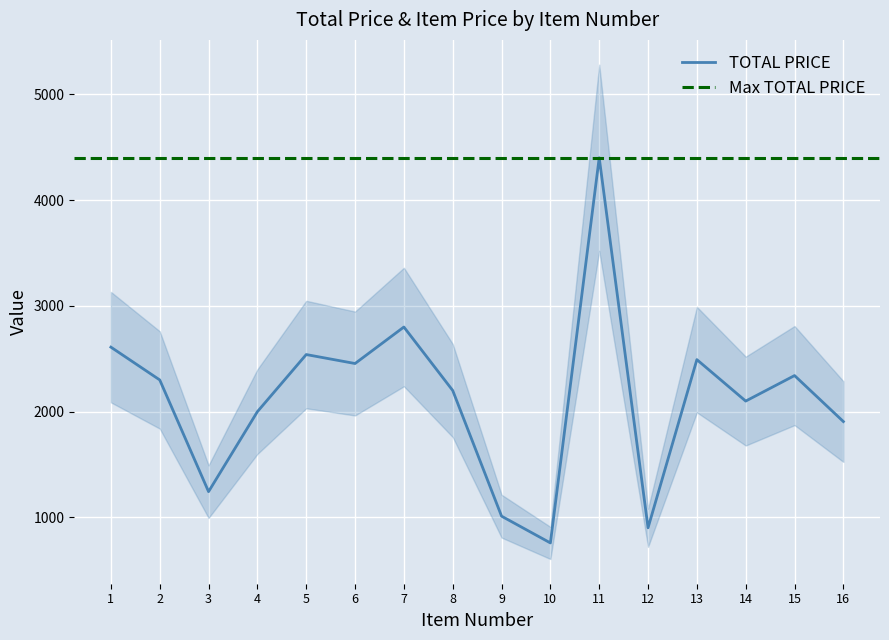

Rank the categories by value from highest to lowest.

11, 7, 1, 5, 13, 6, 15, 2, 8, 14, 4, 16, 3, 9, 12, 10